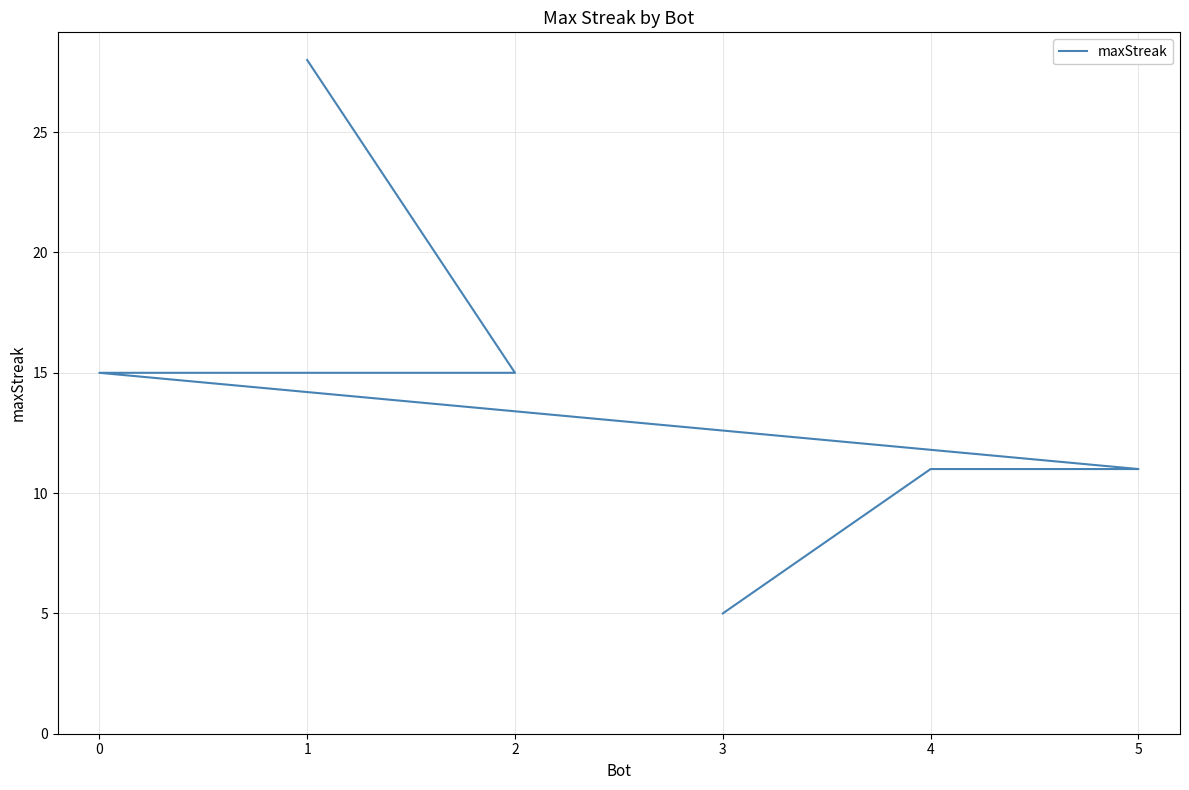

How many values are between 11 and 15?

4